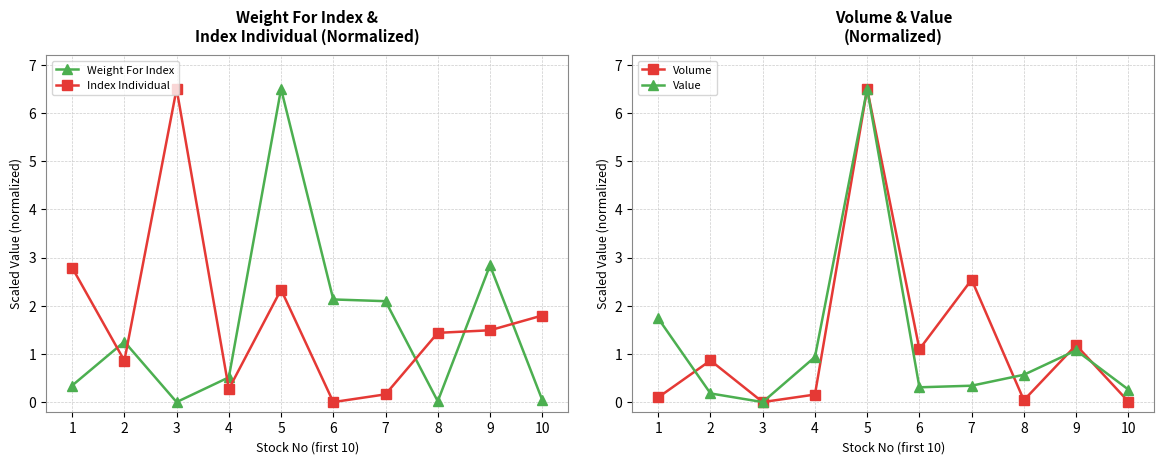

How many times do Index Individual and Weight For Index cross each other?

6